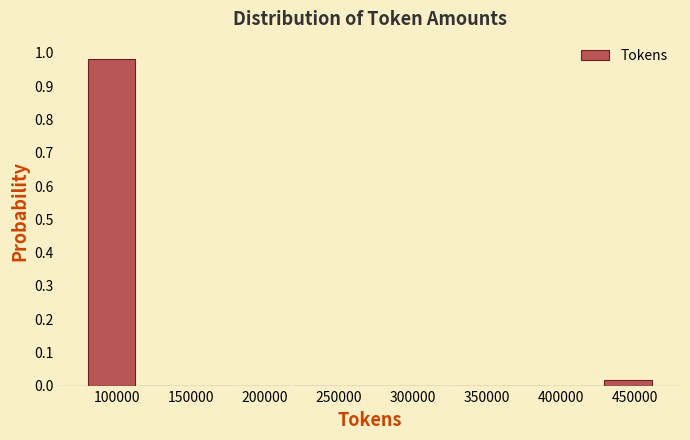

Reading left to right, list every bar in this chart as the range it spans on the x-axis followed by its height. Neither the bar edges nor the heights are printed on the chart, so give them approximately, as read against the axes.

80000 to 115000: 0.98
115000 to 150000: 0
150000 to 185000: 0
185000 to 220000: 0
220000 to 255000: 0
255000 to 290000: 0
290000 to 325000: 0
325000 to 360000: 0
360000 to 395000: 0
395000 to 430000: 0
430000 to 465000: 0.02